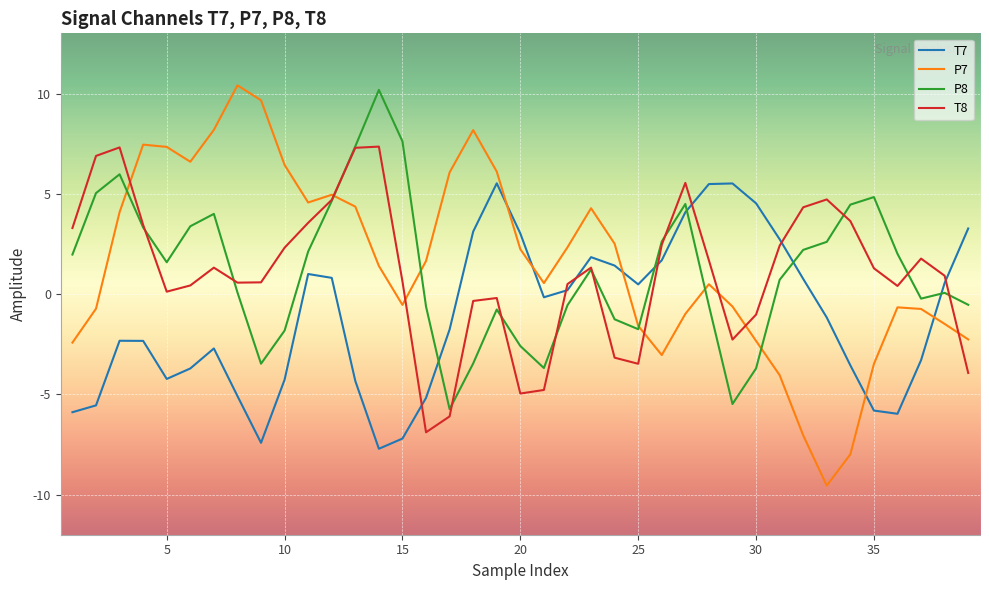

Does the chart display data point markers on the line(s)?

No